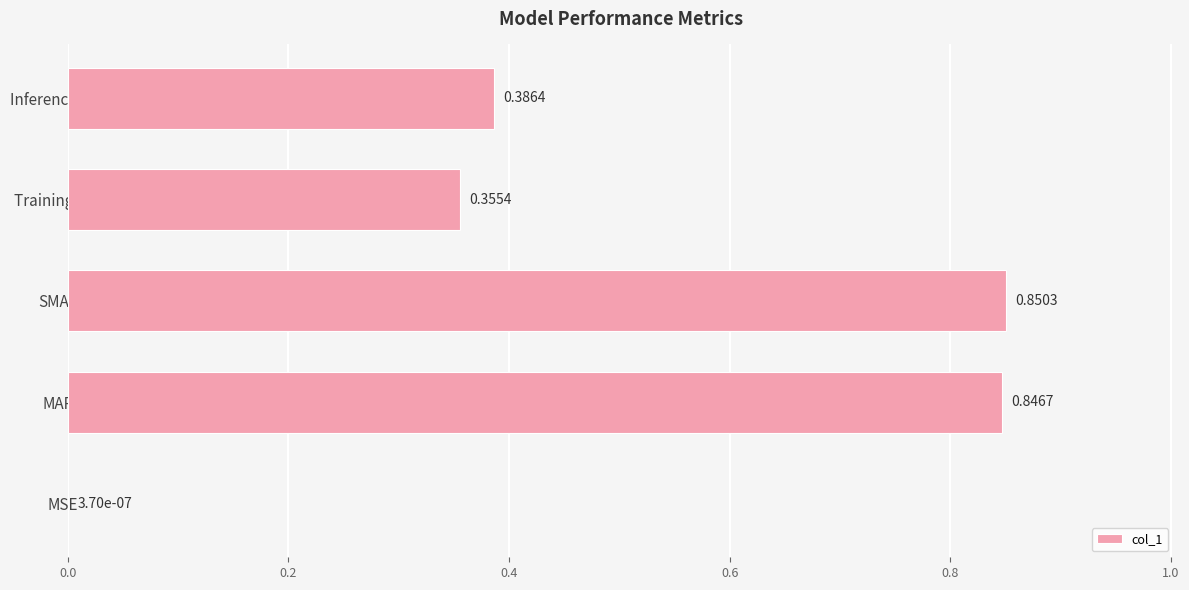

At which label is the value closest to 0?

MSE